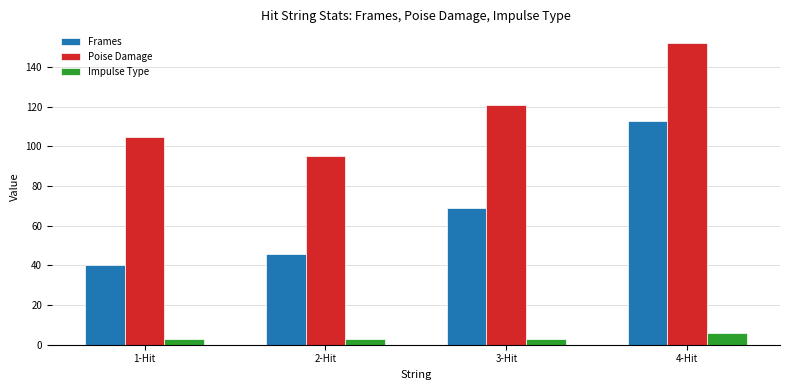

At how many categories does at least one series exceed 117?

2